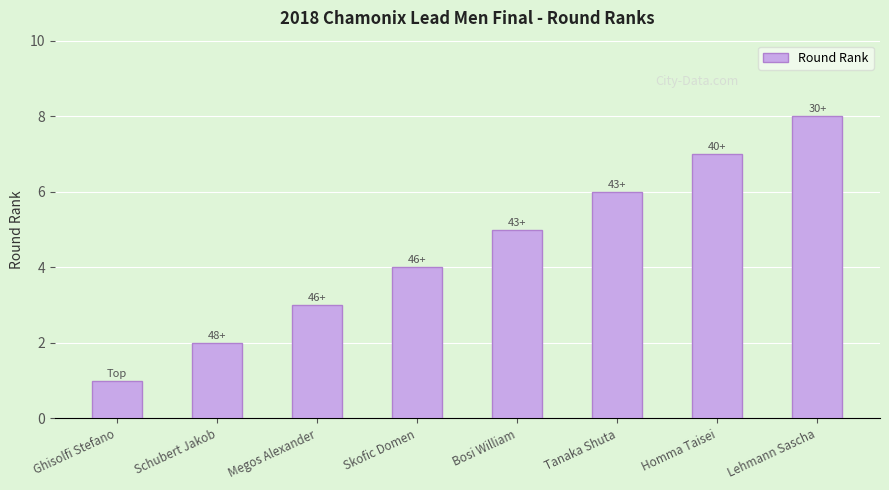

Rank the categories by value from highest to lowest.

Lehmann Sascha, Homma Taisei, Tanaka Shuta, Bosi William, Skofic Domen, Megos Alexander, Schubert Jakob, Ghisolfi Stefano